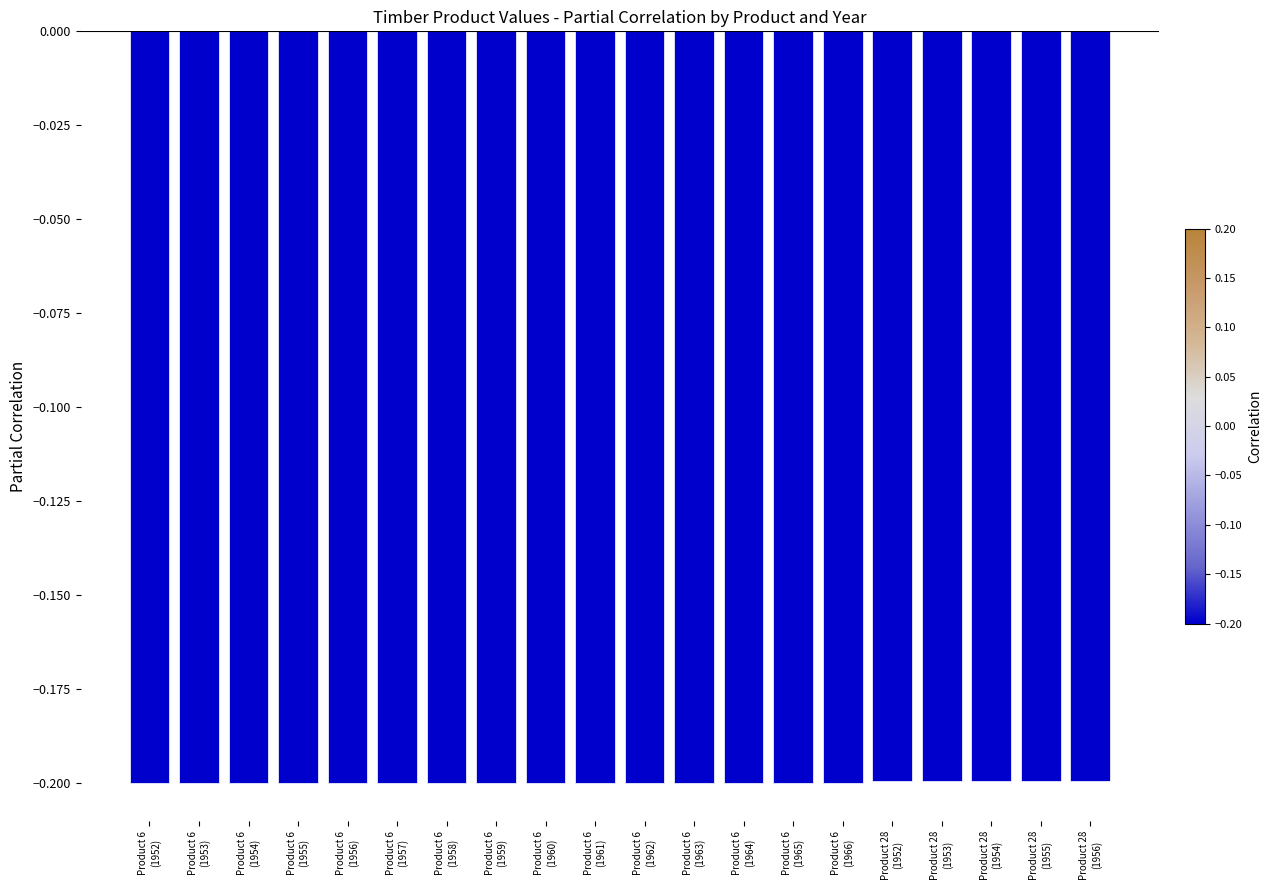

What is the sum of all values?

-4.0